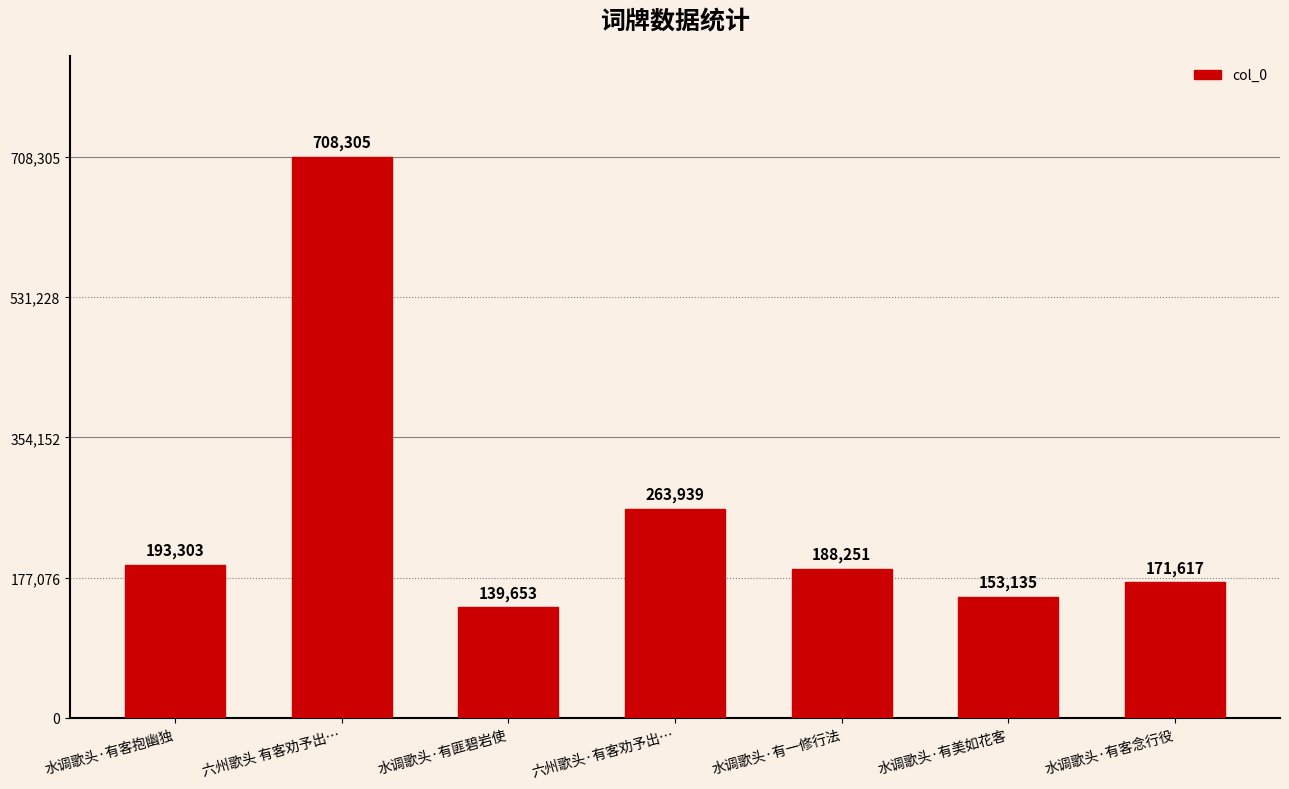

At which label does the data first exceed 188251?

水调歌头·有客抱幽独